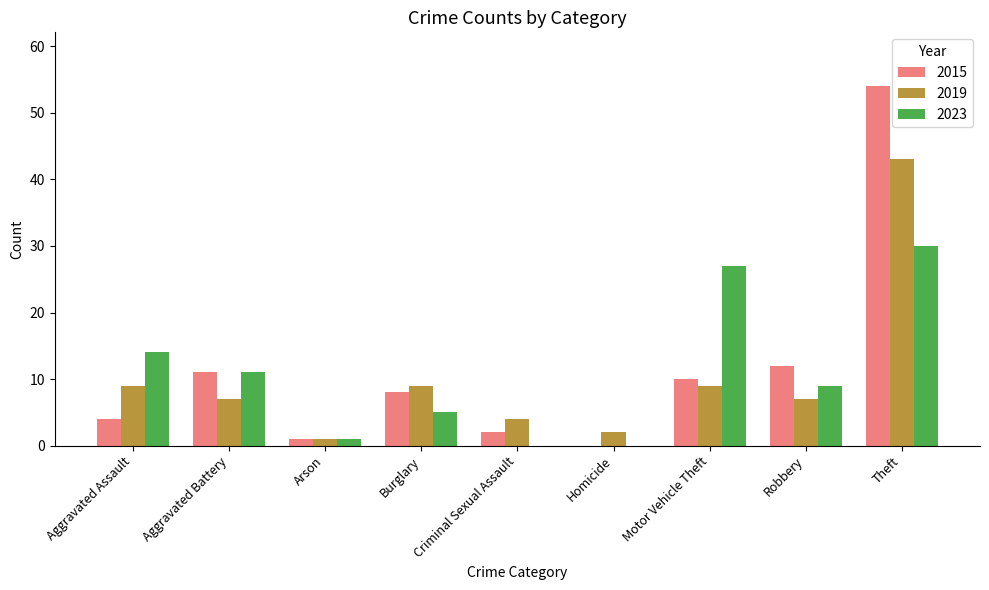

Are the bars horizontal?

No